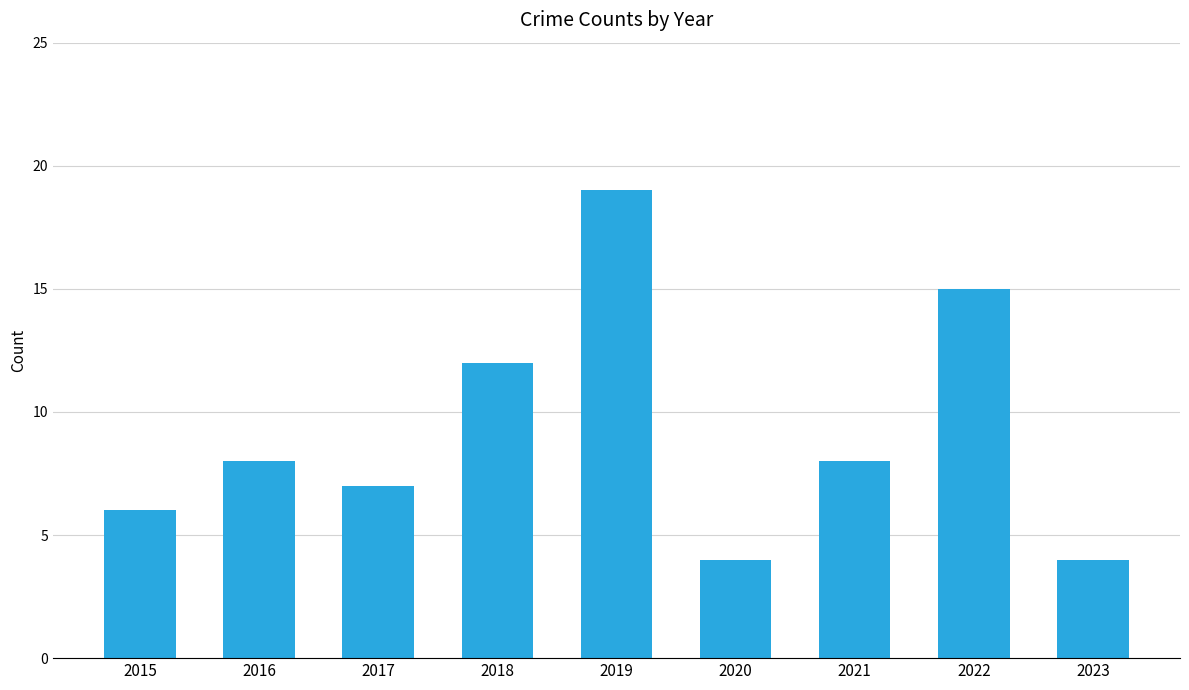

What is the sum of all values?

83